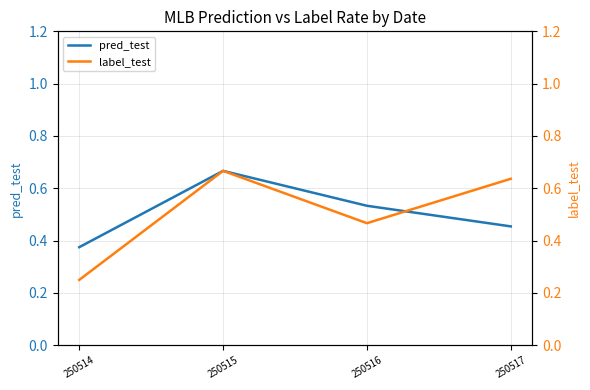

What is the difference between the maximum and second lowest values in the pred_test series?

0.2